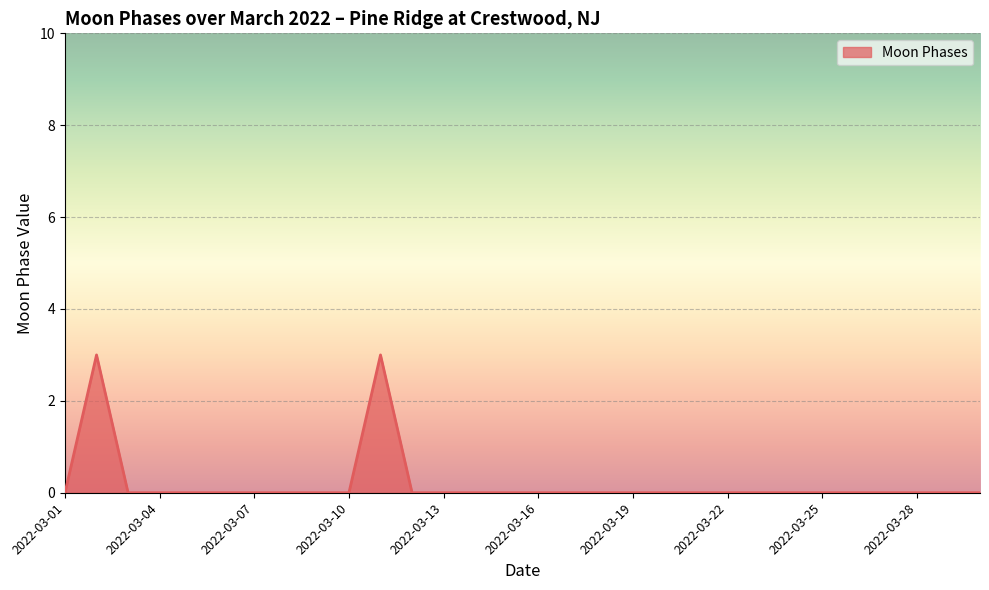

What is the greatest value displayed?

3